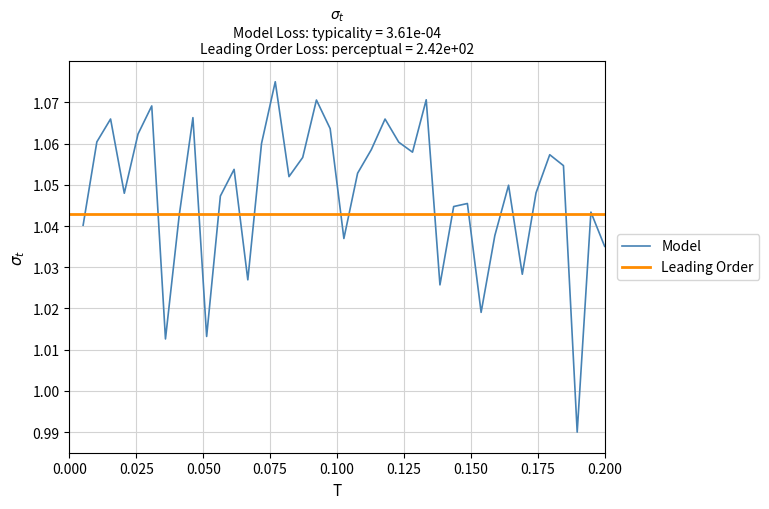

What is the value of the 14th point from the left?

1.1